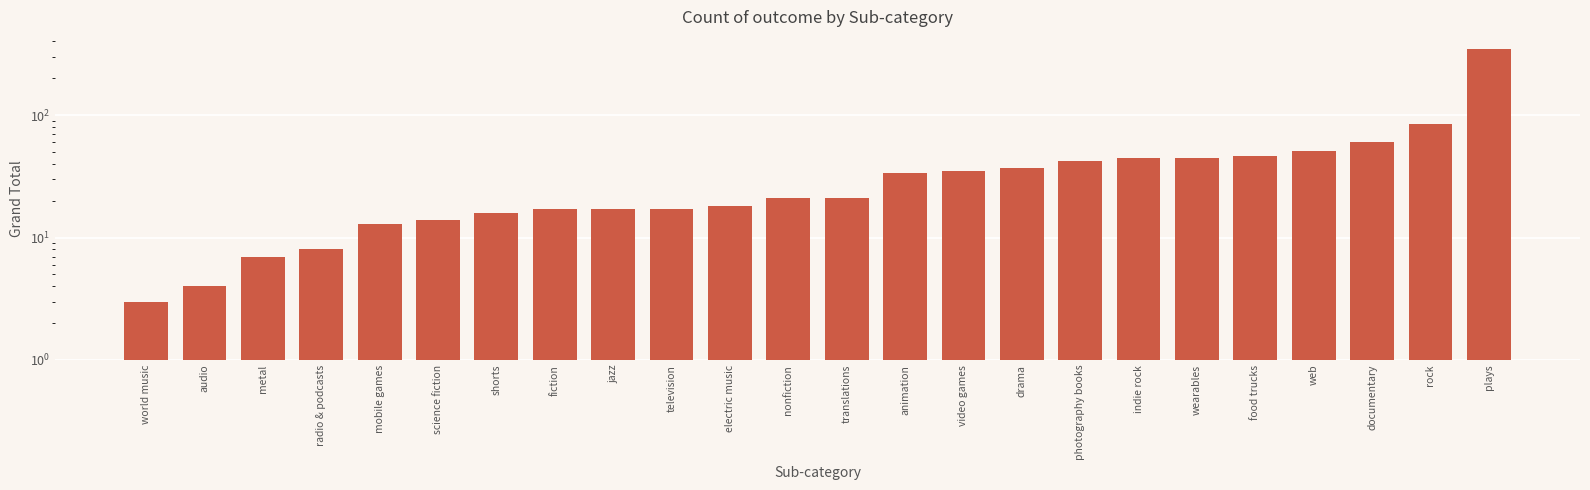

What is the label of the 21st bar from the right?

radio & podcasts